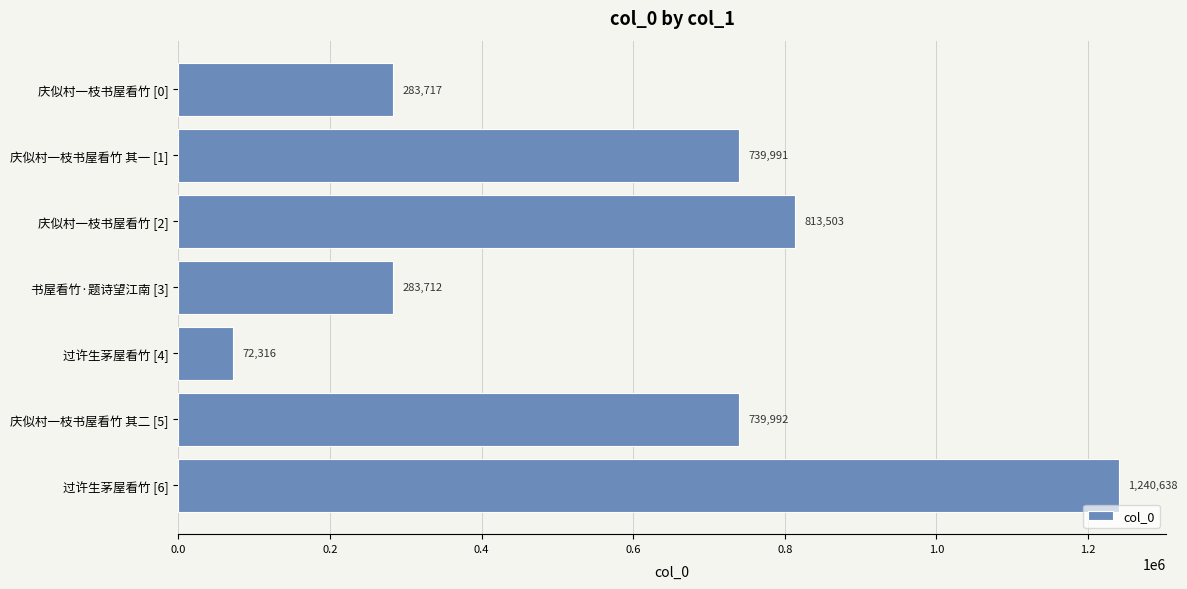

Reading top to bottom, what are all the values shown in this chart?

283717	739991	813503	283712	72316	739992	1240638